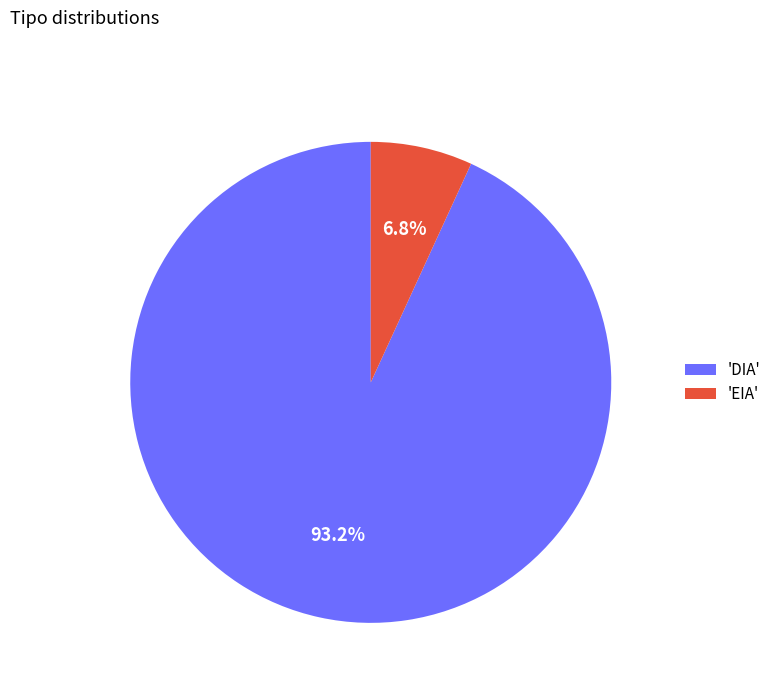

To the nearest percent, what is the average slice percentage?

50%